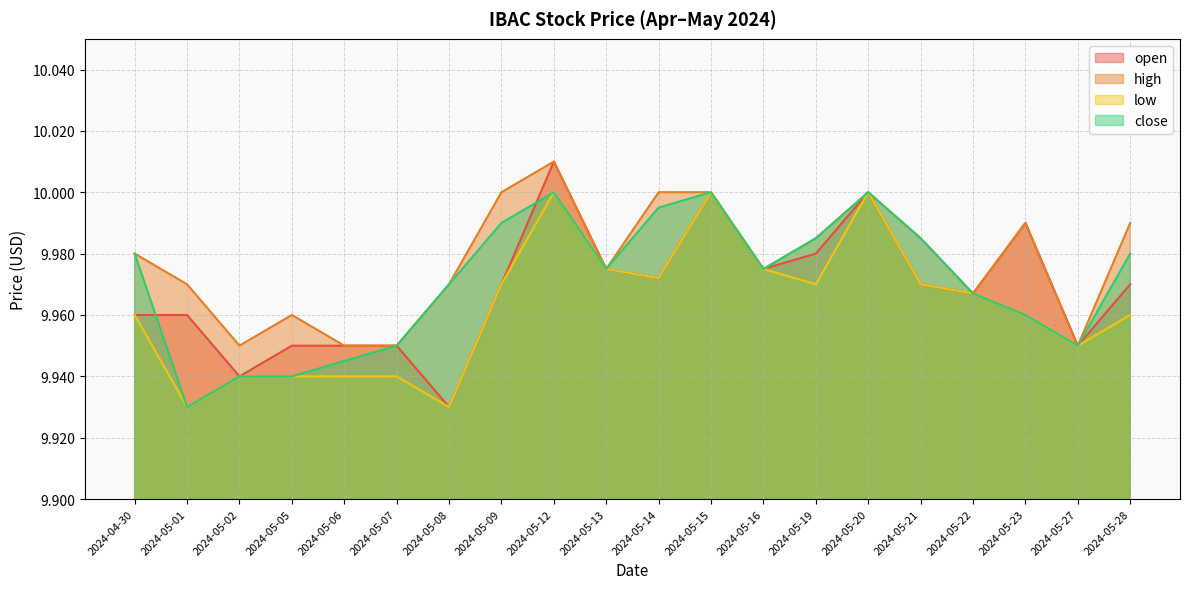

Reading right to left, what are all the values shown in this chart?

open: 2024-05-28=10.0	2024-05-27=9.9	2024-05-23=10.0	2024-05-22=10.0	2024-05-21=10.0	2024-05-20=10.0	2024-05-19=10.0	2024-05-16=10.0	2024-05-15=10.0	2024-05-14=10.0	2024-05-13=10.0	2024-05-12=10.0	2024-05-09=10.0	2024-05-08=9.9	2024-05-07=9.9	2024-05-06=9.9	2024-05-05=9.9	2024-05-02=9.9	2024-05-01=10.0	2024-04-30=10.0
high: 2024-05-28=10.0	2024-05-27=9.9	2024-05-23=10.0	2024-05-22=10.0	2024-05-21=10.0	2024-05-20=10.0	2024-05-19=10.0	2024-05-16=10.0	2024-05-15=10.0	2024-05-14=10.0	2024-05-13=10.0	2024-05-12=10.0	2024-05-09=10.0	2024-05-08=10.0	2024-05-07=9.9	2024-05-06=9.9	2024-05-05=10.0	2024-05-02=9.9	2024-05-01=10.0	2024-04-30=10.0
low: 2024-05-28=10.0	2024-05-27=9.9	2024-05-23=10.0	2024-05-22=10.0	2024-05-21=10.0	2024-05-20=10.0	2024-05-19=10.0	2024-05-16=10.0	2024-05-15=10.0	2024-05-14=10.0	2024-05-13=10.0	2024-05-12=10.0	2024-05-09=10.0	2024-05-08=9.9	2024-05-07=9.9	2024-05-06=9.9	2024-05-05=9.9	2024-05-02=9.9	2024-05-01=9.9	2024-04-30=10.0
close: 2024-05-28=10.0	2024-05-27=9.9	2024-05-23=10.0	2024-05-22=10.0	2024-05-21=10.0	2024-05-20=10.0	2024-05-19=10.0	2024-05-16=10.0	2024-05-15=10.0	2024-05-14=10.0	2024-05-13=10.0	2024-05-12=10.0	2024-05-09=10.0	2024-05-08=10.0	2024-05-07=9.9	2024-05-06=9.9	2024-05-05=9.9	2024-05-02=9.9	2024-05-01=9.9	2024-04-30=10.0